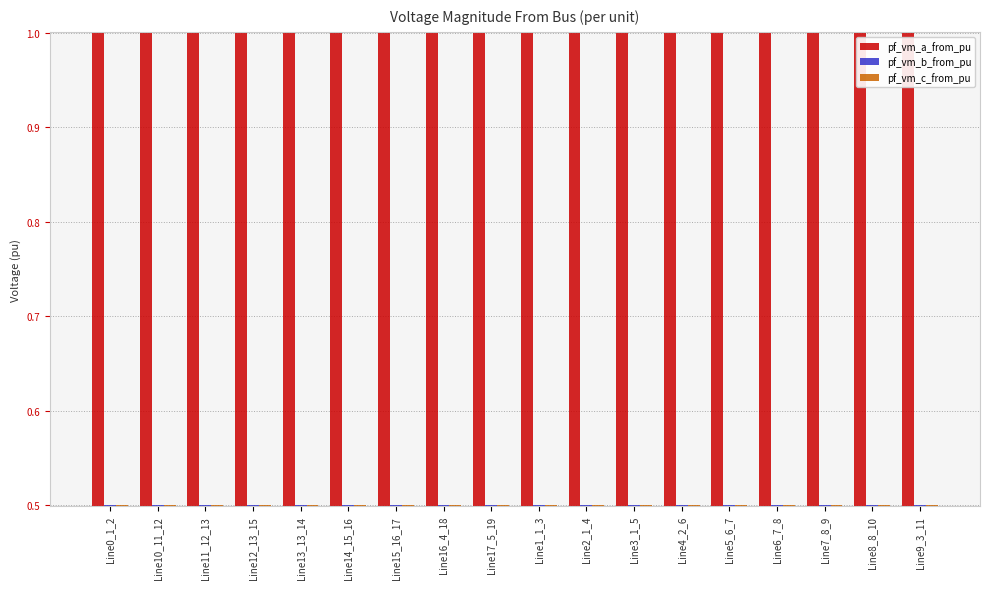

Is it true that pf_vm_b_from_pu equals 0.5 at Line2_1_4?

True